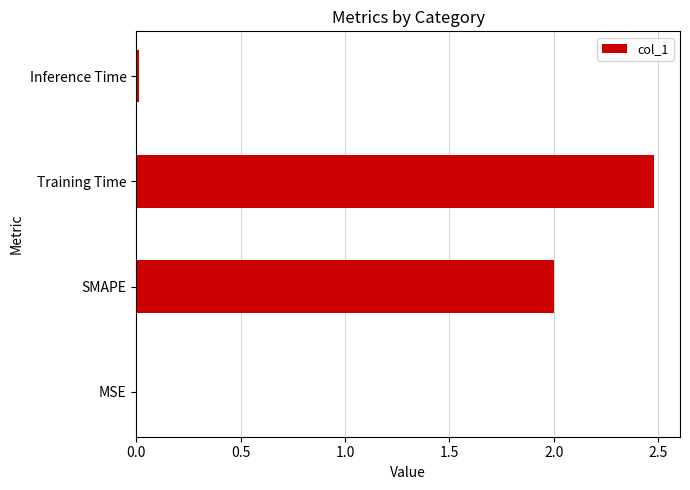

What is the sum of all values?

4.5